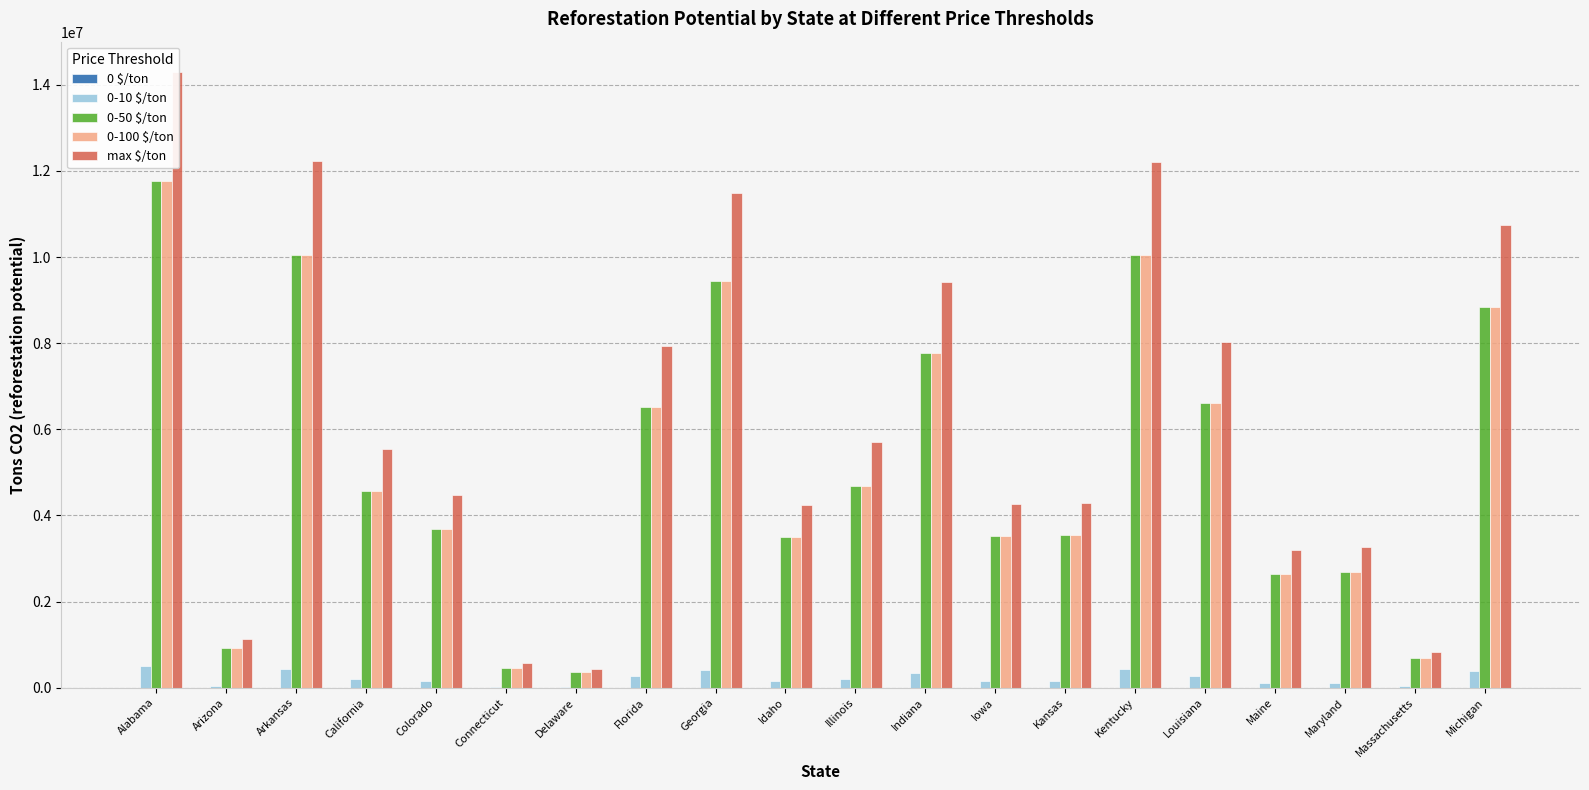

What is the label of the 8th bar from the right?

Iowa